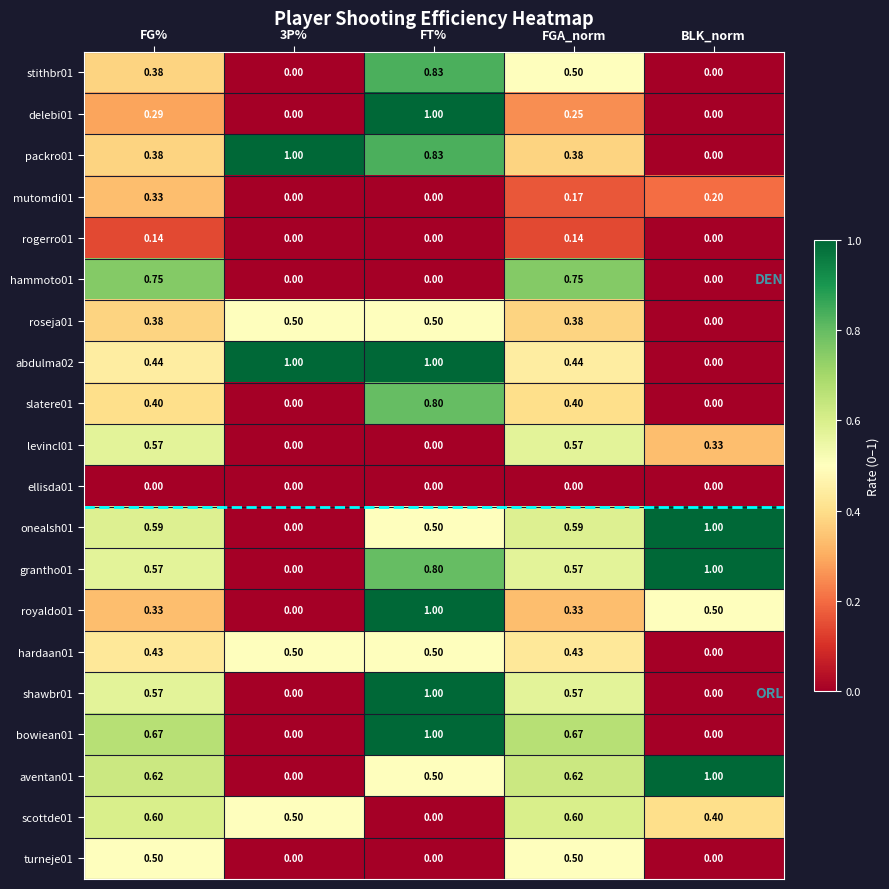

How many values in stithbr01 are above zero?

3